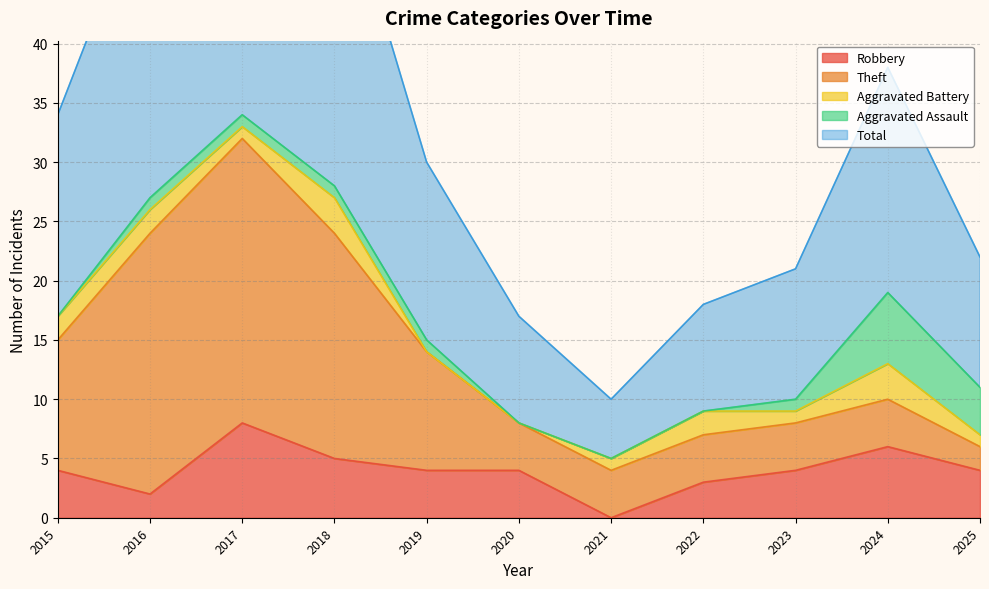

How many series are shown in this chart?

5